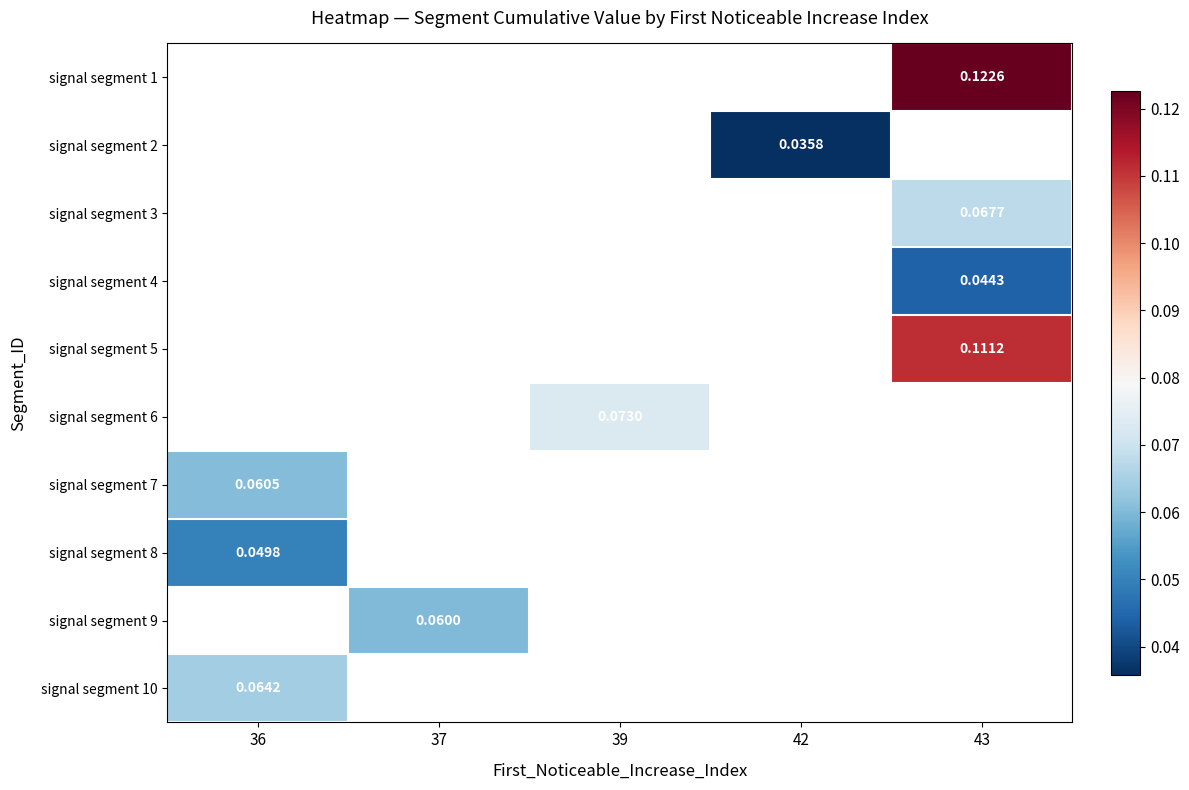

At which category does the chart reach its minimum across all series?

42